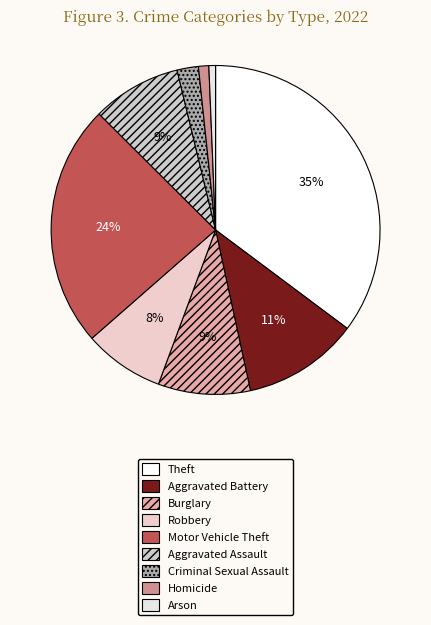

Rank the categories by value from highest to lowest.

Theft, Motor Vehicle Theft, Aggravated Battery, Burglary, Aggravated Assault, Robbery, Criminal Sexual Assault, Homicide, Arson